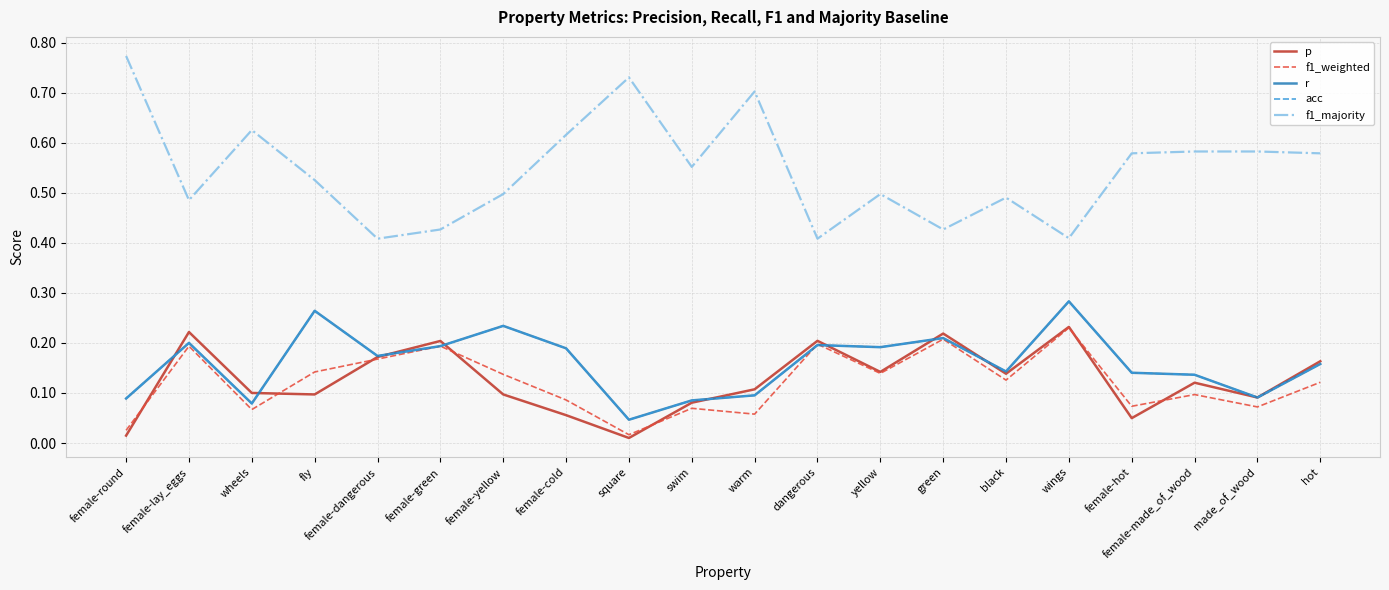

The acc series shows 0.2 at female-lay_eggs. True or false?

True